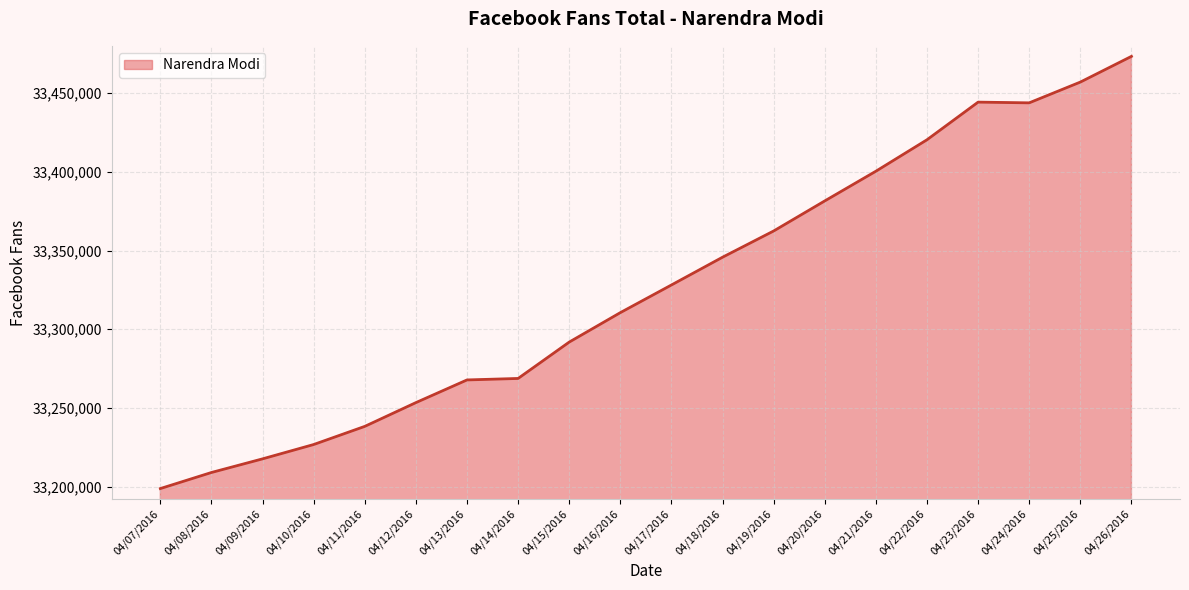

What is the maximum value shown in the chart?

33473337